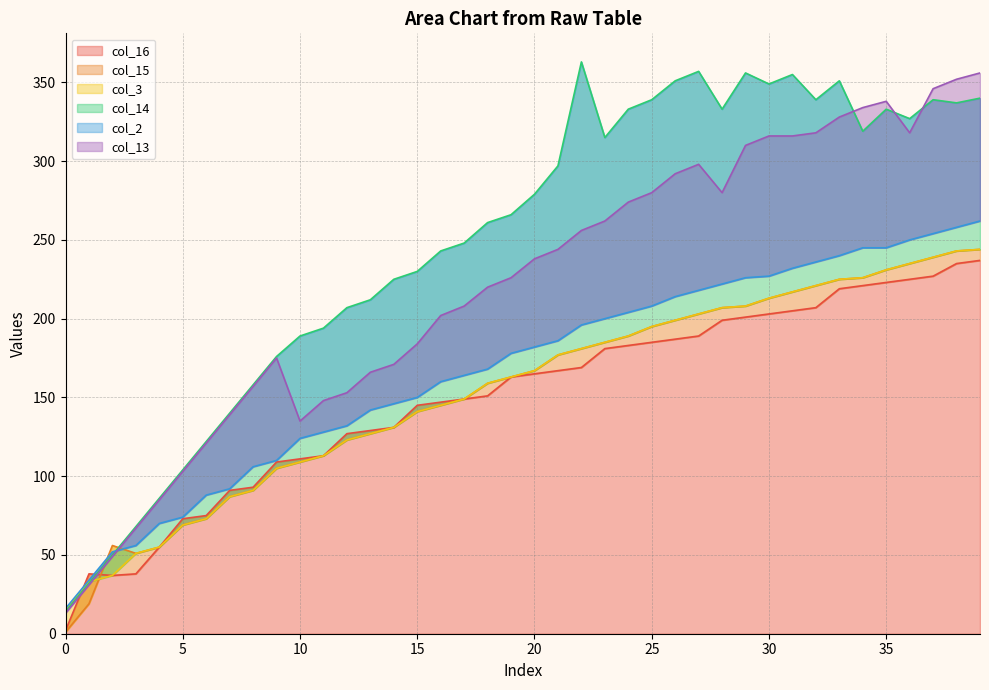

What are all the series names shown in the legend?

col_16, col_15, col_3, col_14, col_2, col_13